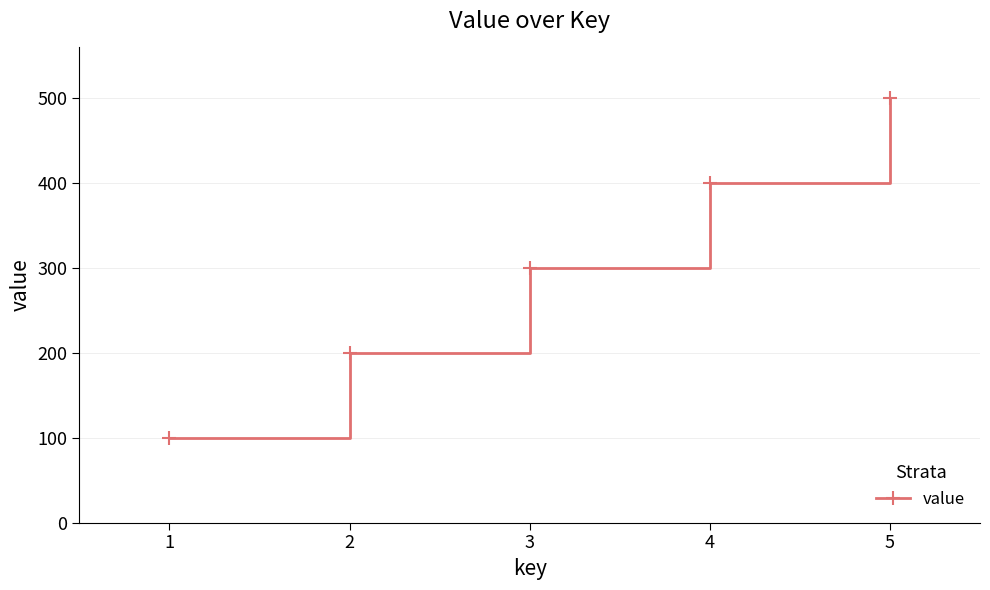

What is the sum of the values at 4 and 1?

500